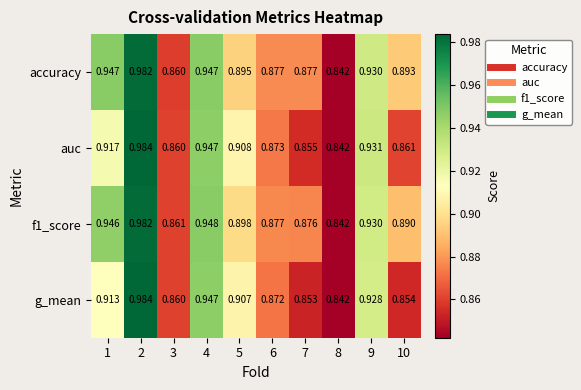

Which series changed the most between 6 and 9?

auc